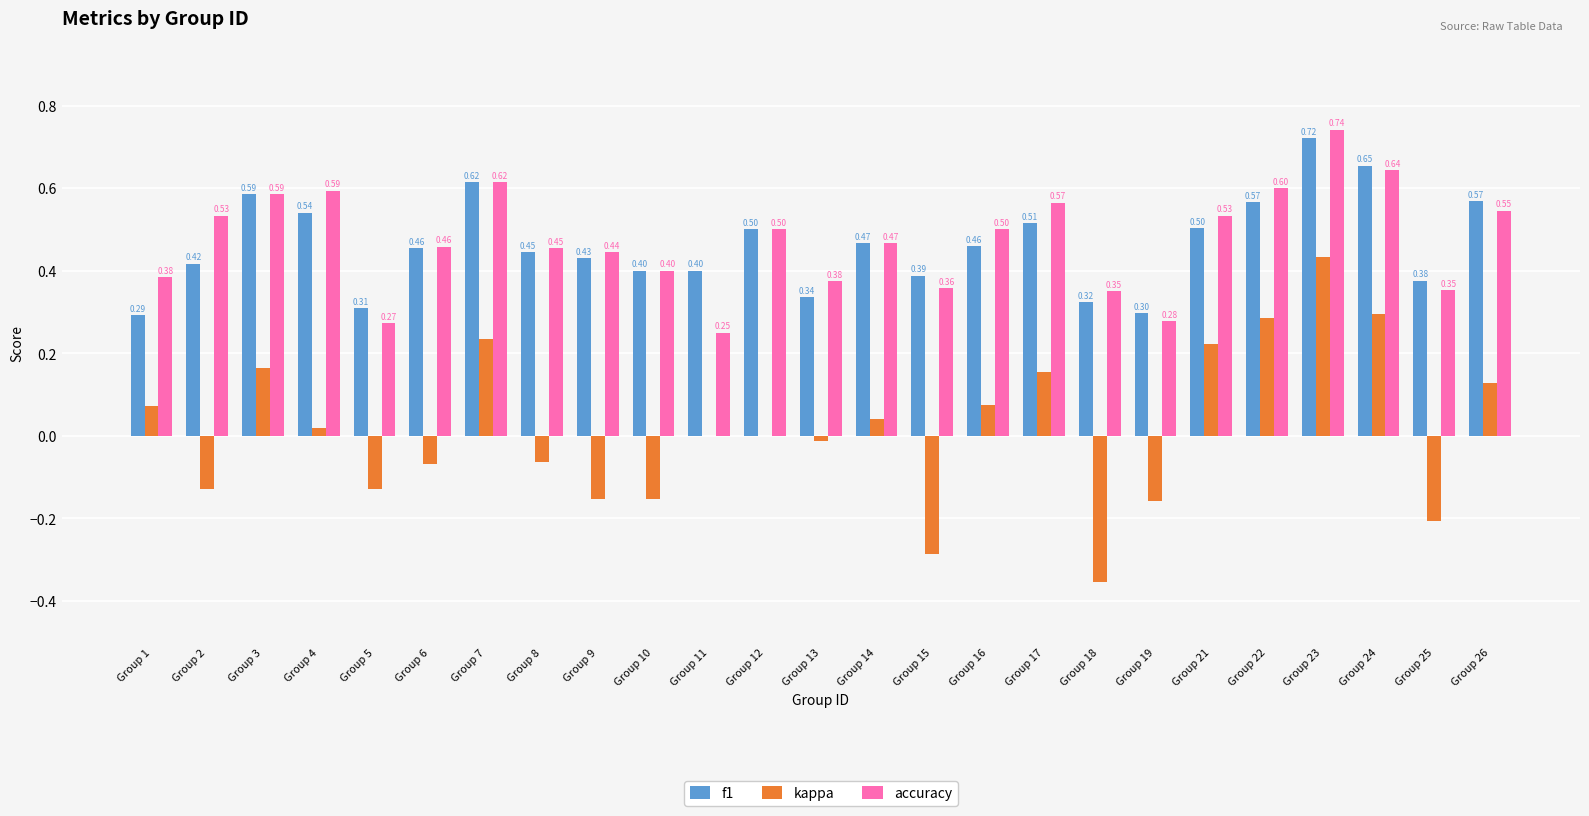

Are the bars grouped side by side (vs. stacked)?

Yes